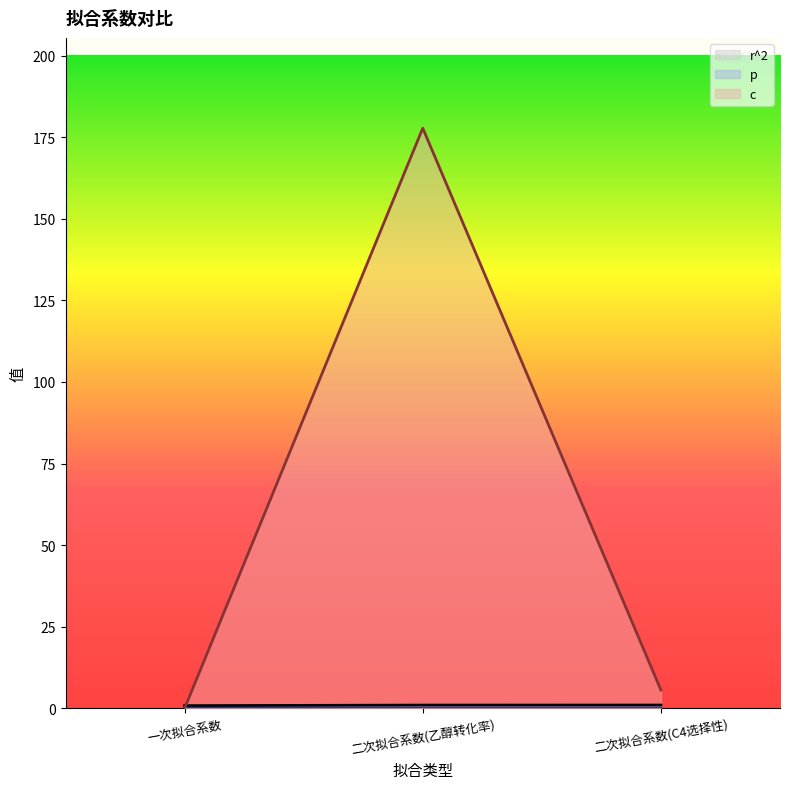

How many values in the c series exceed 5?

2